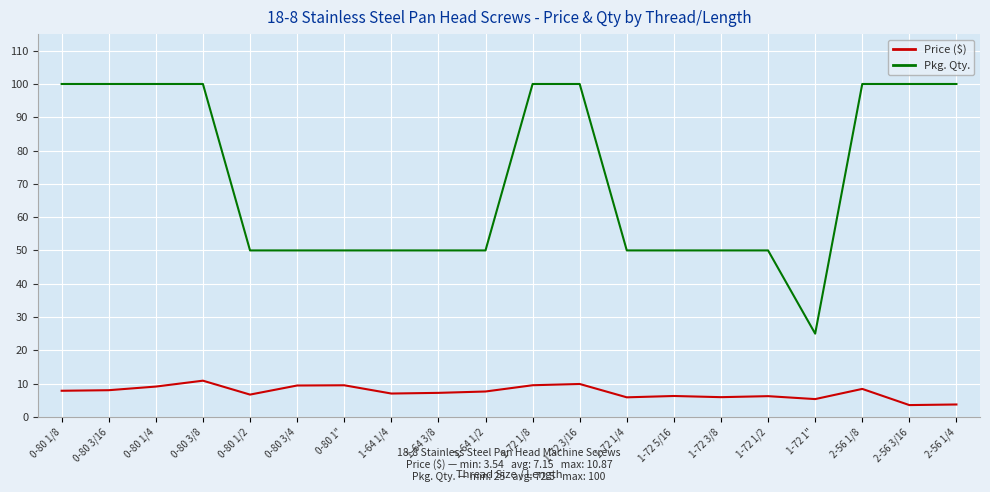

True or false: Price ($) has a value of 4.2 at 1-72 3/16.

False